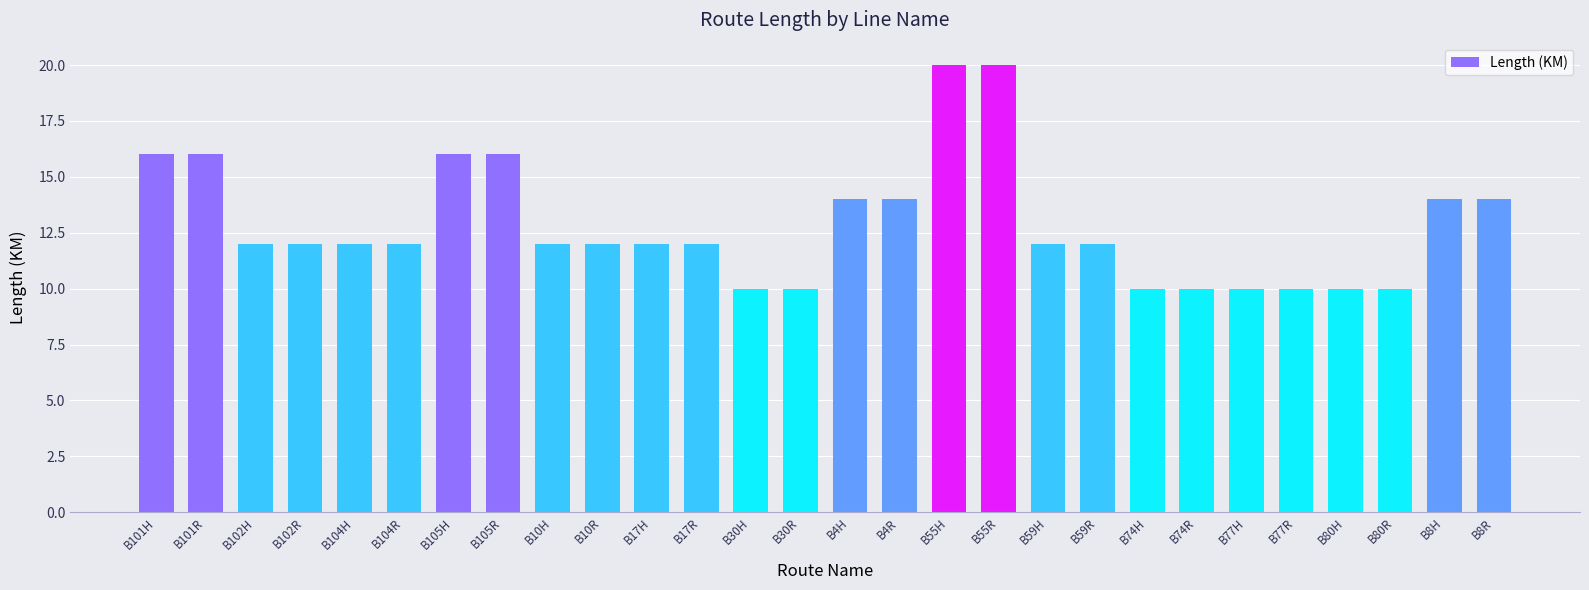

What is the difference between the maximum and minimum values?

10